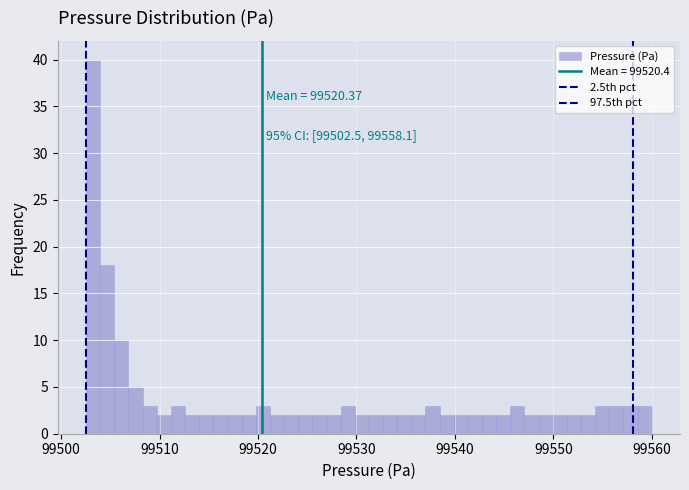

Read against the x-axis, roughly where is the centre of the tallest bar?

99503